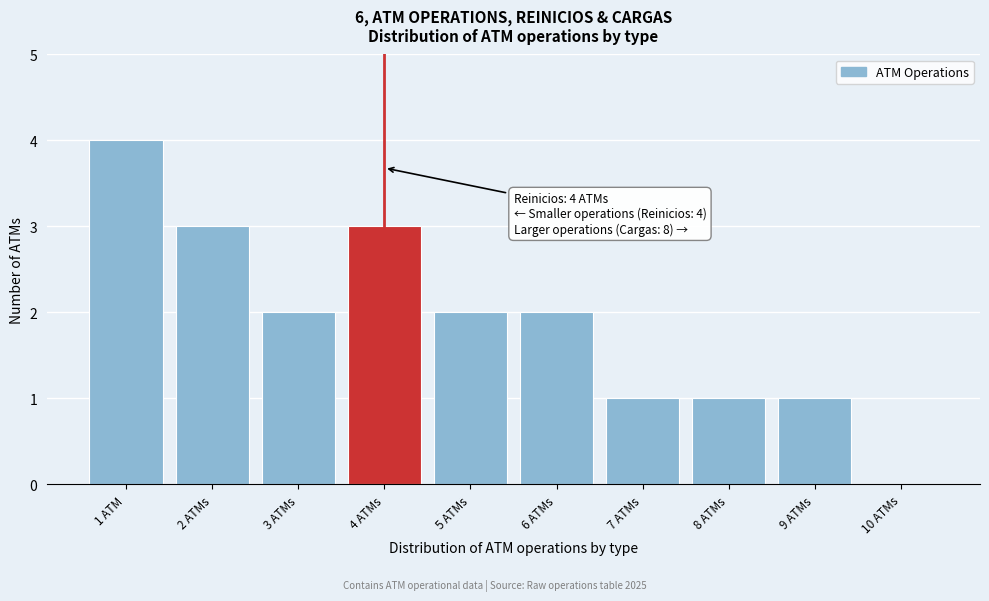

Reading left to right, list all the values displayed in this chart.

1 ATM=4	2 ATMs=3	3 ATMs=2	4 ATMs=3	5 ATMs=2	6 ATMs=2	7 ATMs=1	8 ATMs=1	9 ATMs=1	10 ATMs=0